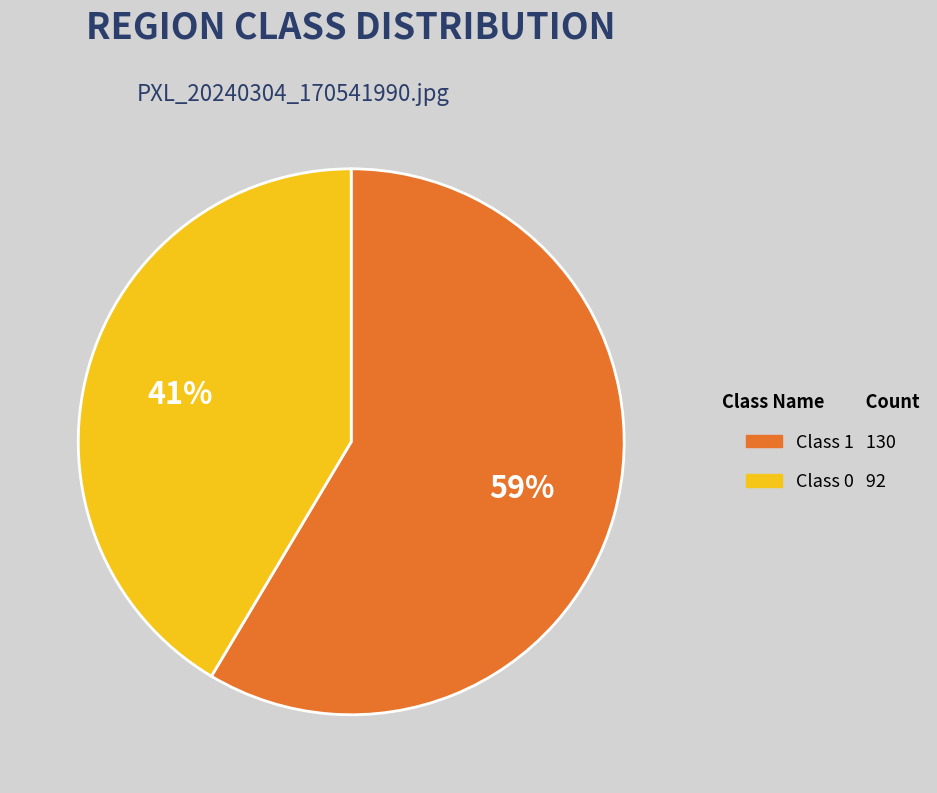

To the nearest percent, what is the combined percentage of Class 0 and Class 1?

100%